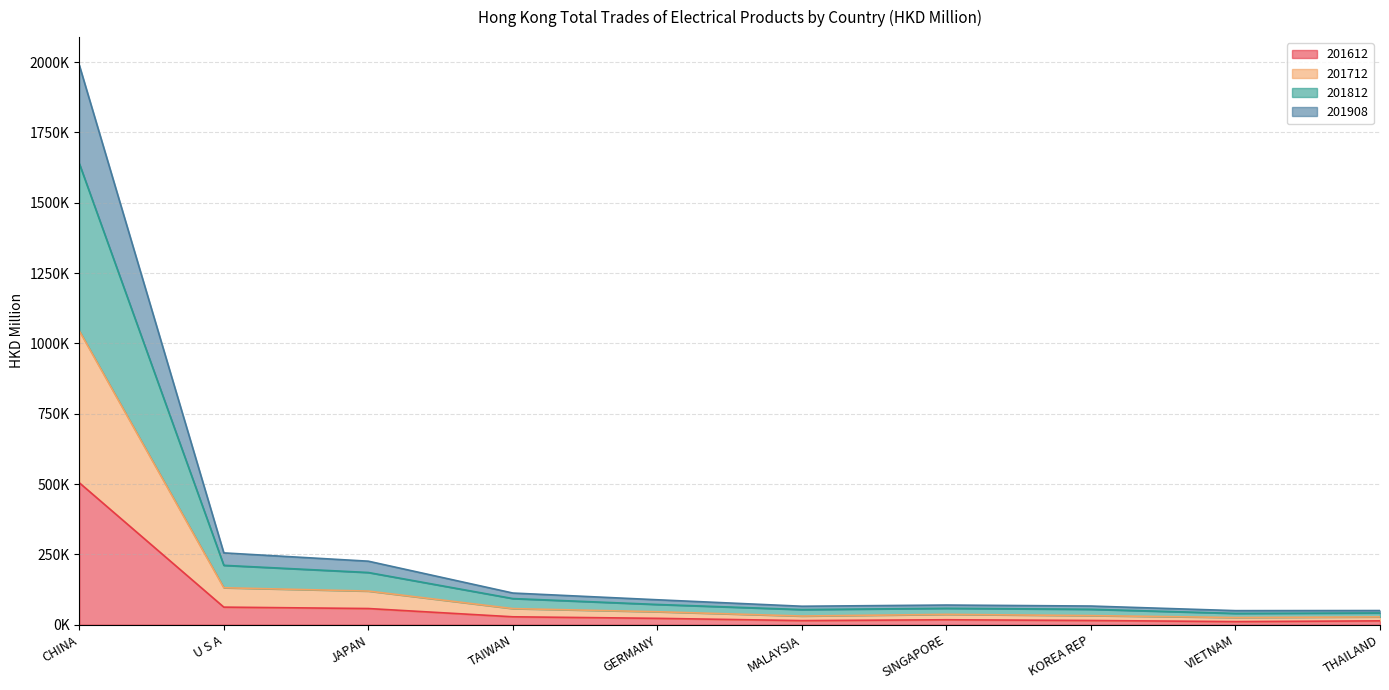

What are all the series names shown in the legend?

201612, 201712, 201812, 201908